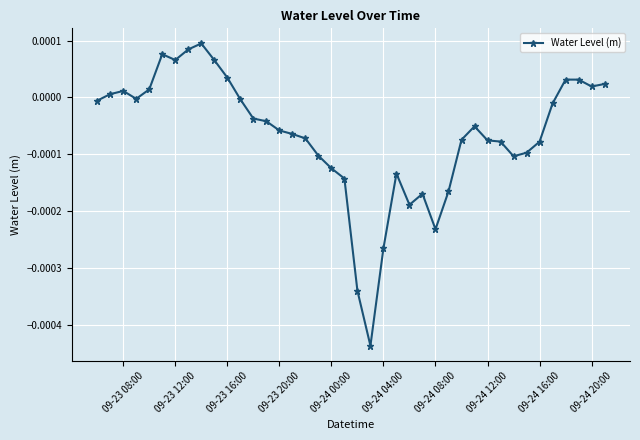

Count the number of values greater than 0.

13